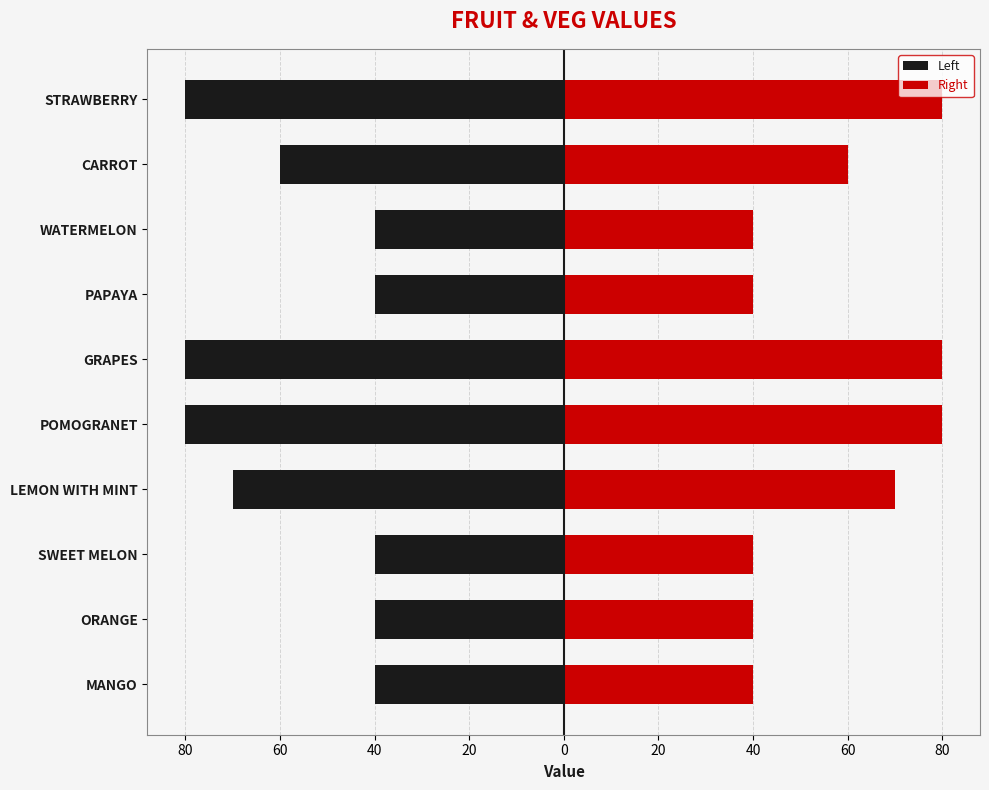

What is the value of the Right bar at the 2nd from the left?

40